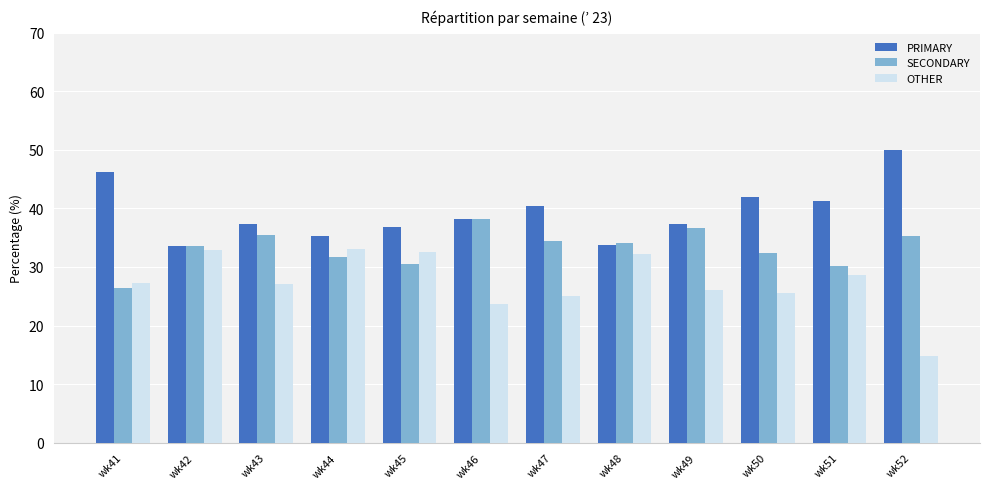

Rank the series by their average value, from lowest to highest.

OTHER, SECONDARY, PRIMARY